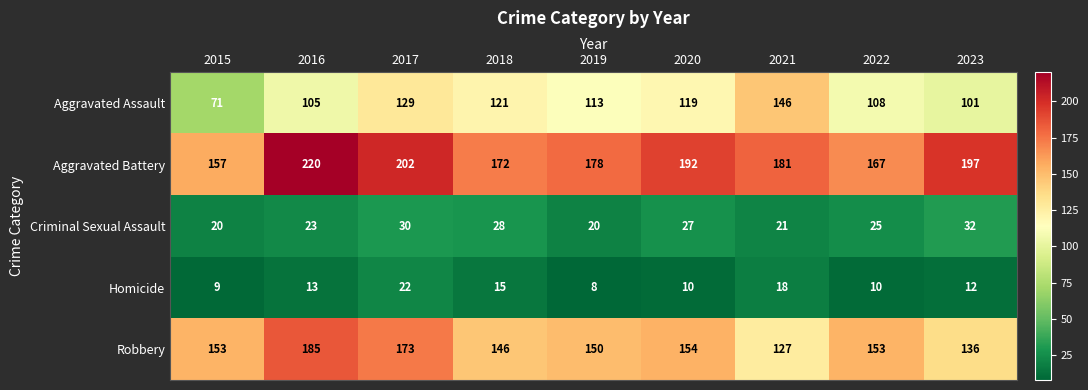

How many categories are shown in the chart?

9